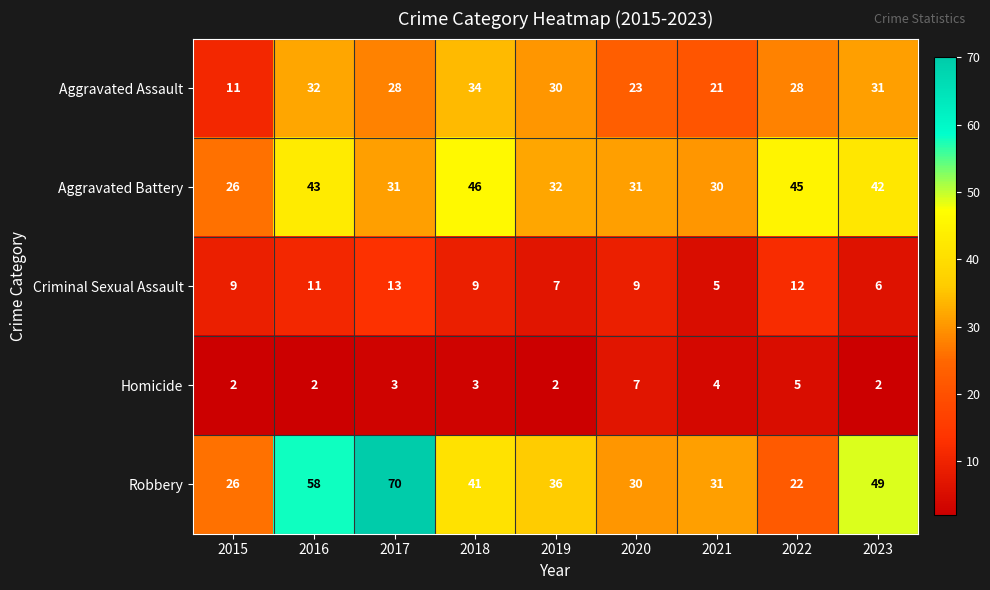

Where is Aggravated Battery nearest to the value 36?

2019